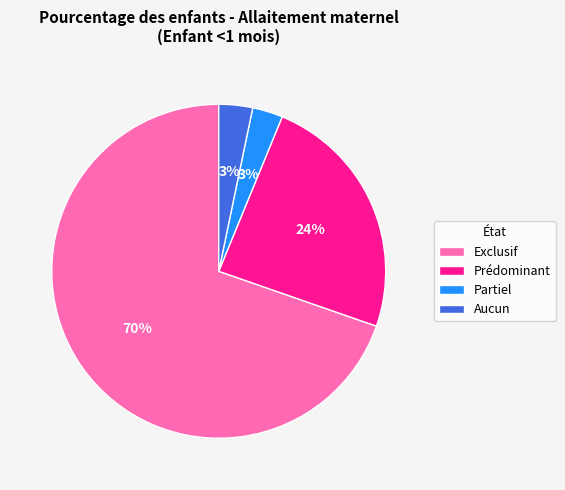

Which category has the biggest portion of the pie?

Exclusif